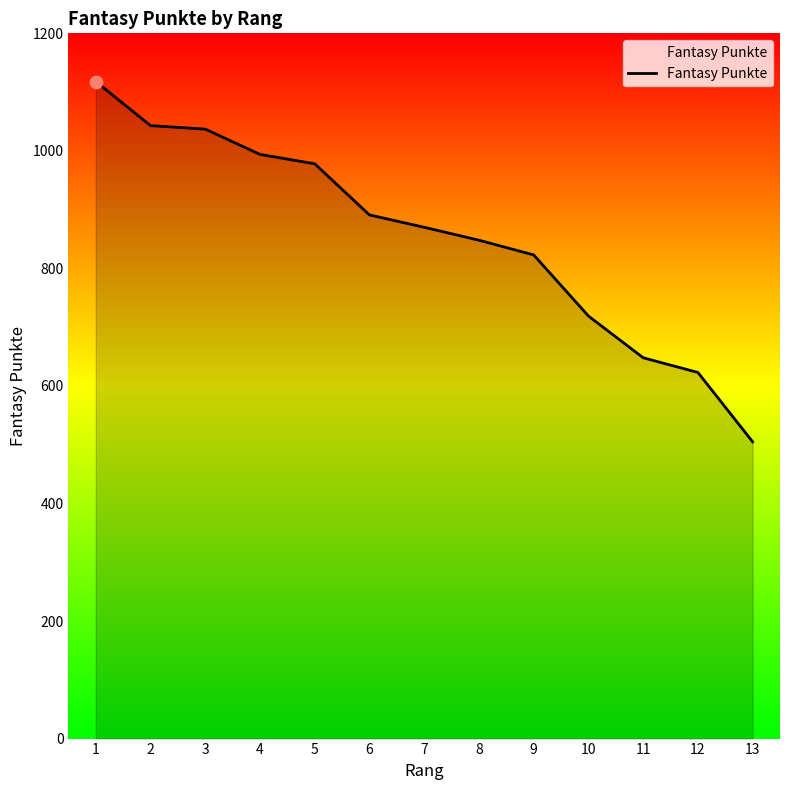

What is the ratio of the value at 7 to the value at 10?

1.2